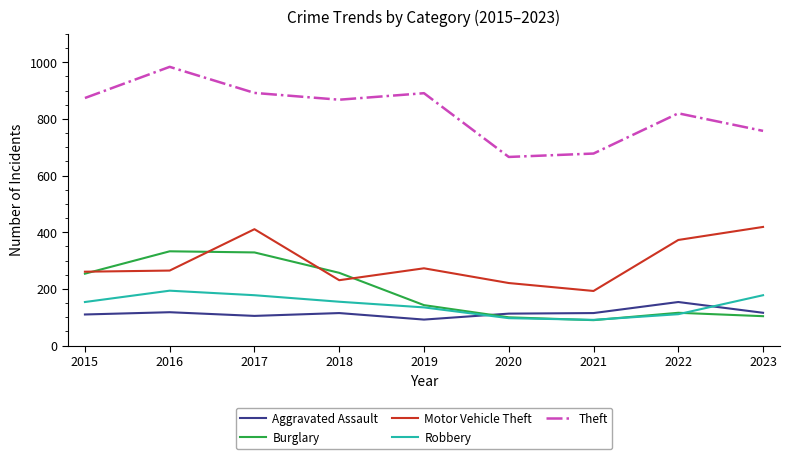

How many lines are shown in the chart?

5